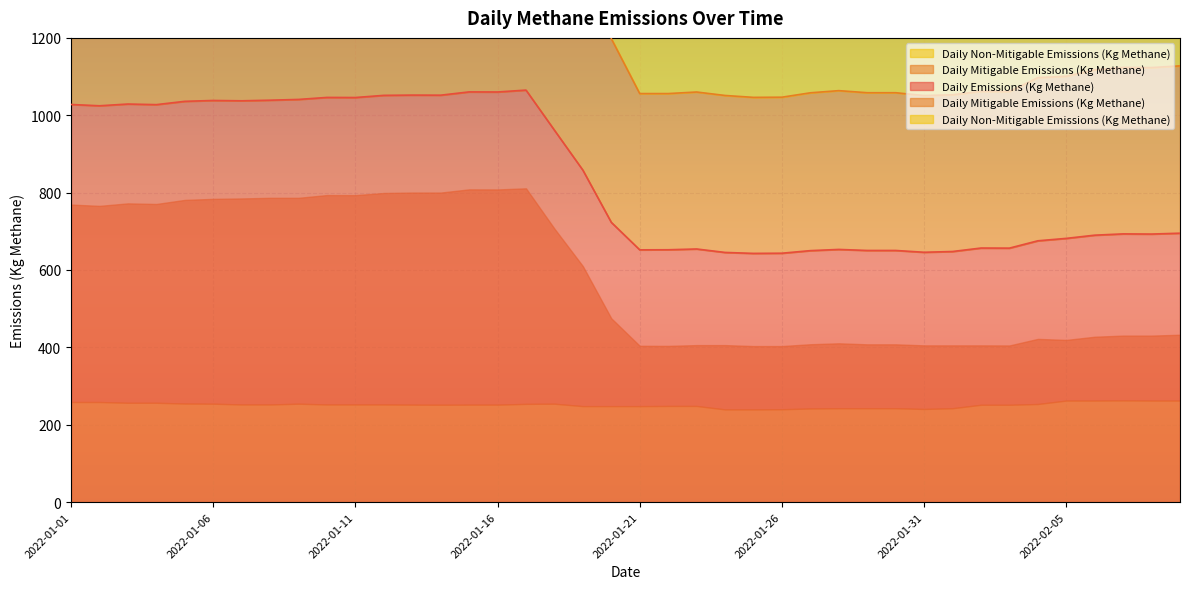

What position from the right is 2022-01-11?

30